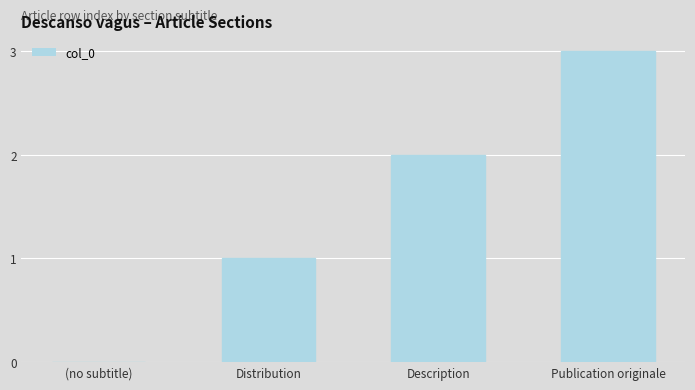

Between Publication originale and Distribution, which is larger?

Publication originale